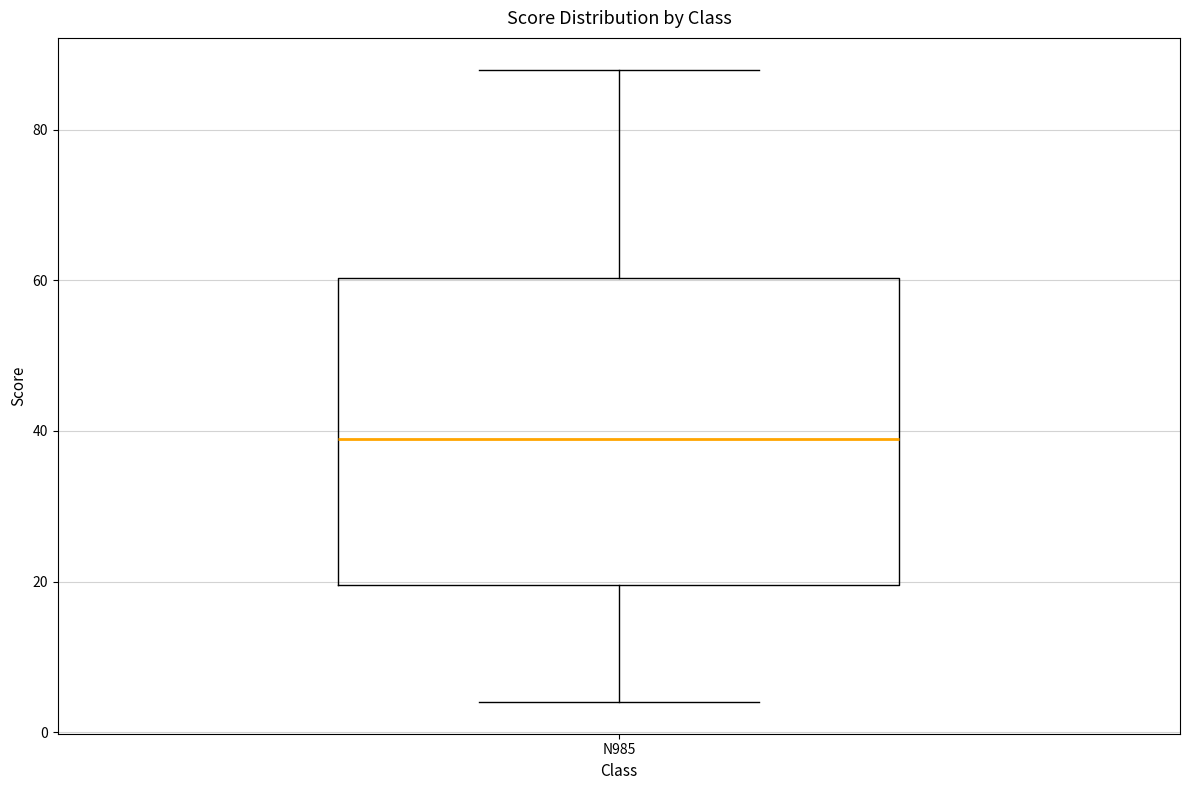

Read this box plot against the y-axis: the position of the median line, the range covered by the box, and the ends of both whiskers. The values are not printed on the chart, so give them approximately, as read against the axis.

median 40, box 20 to 60, whiskers 4 to 88